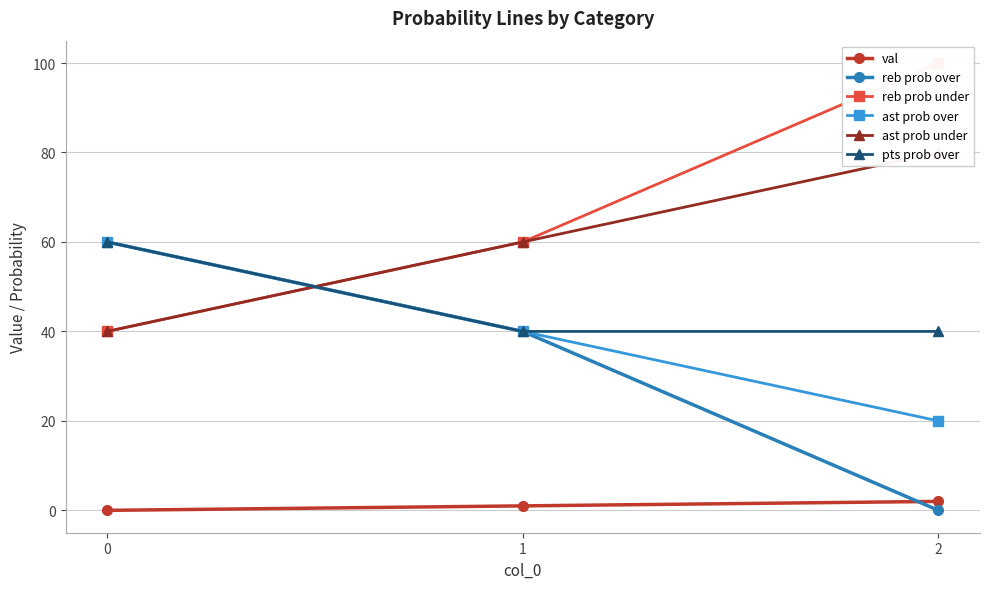

At which label is val closest to 1?

1